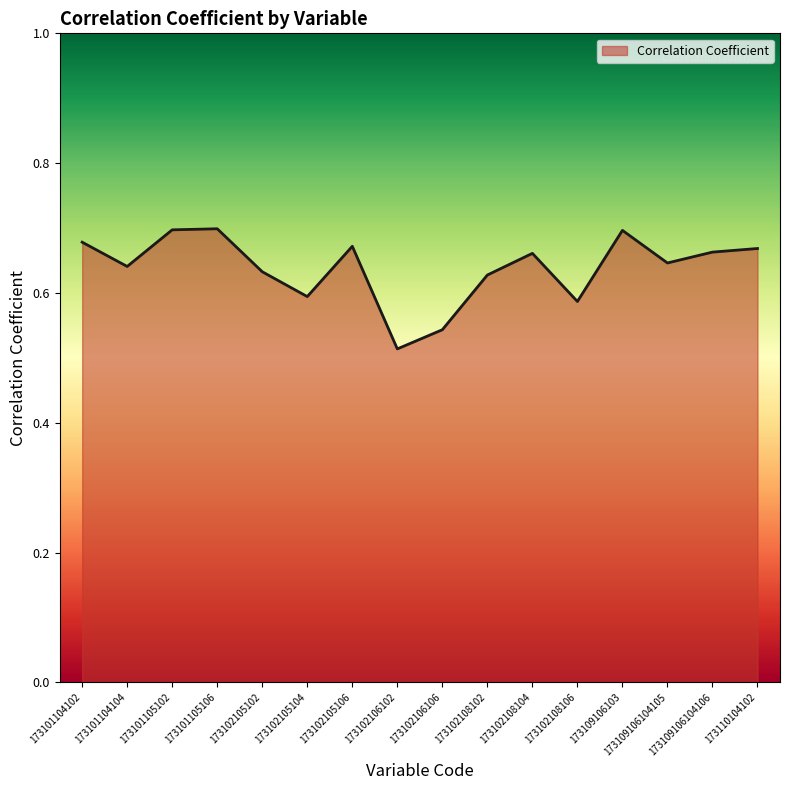

The chart shows a value of 0.6 at 173101104104. True or false?

True